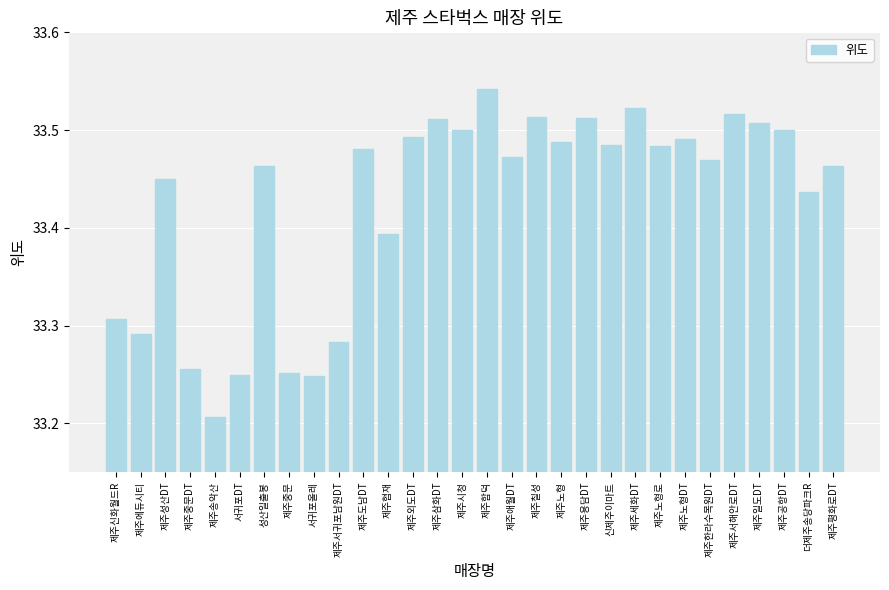

What is the sum of all values?

1002.8